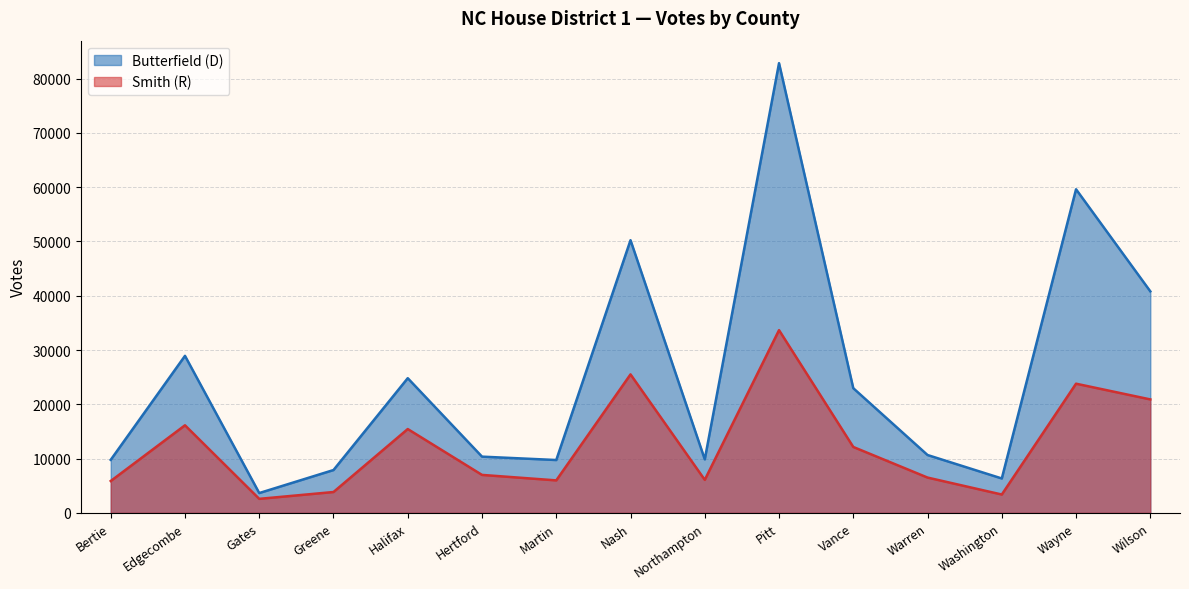

Which category has the highest value in the Butterfield (D) series?

Pitt